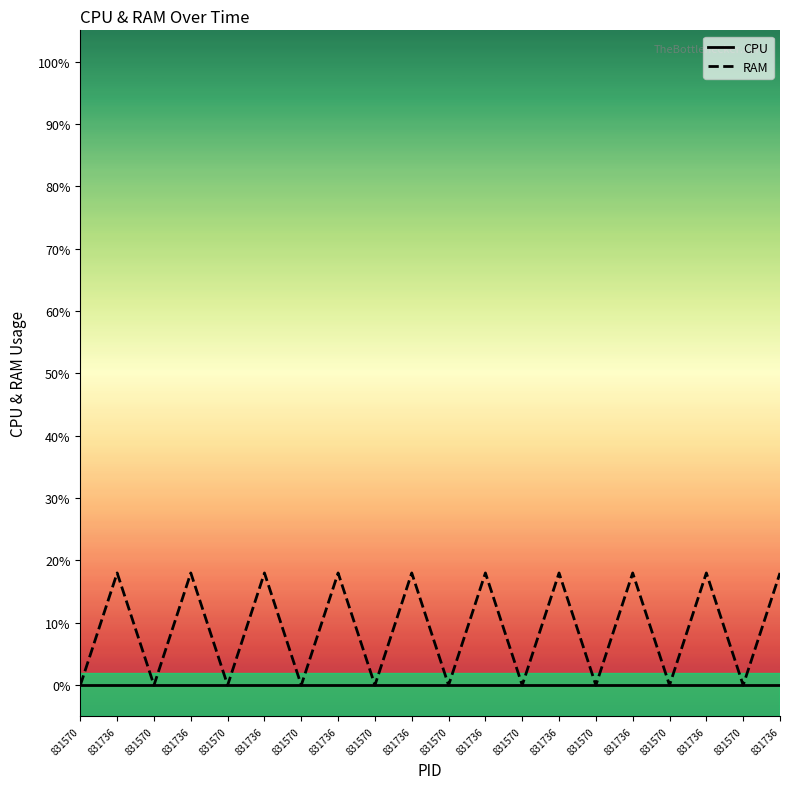

What are all the series names shown in the legend?

CPU, RAM